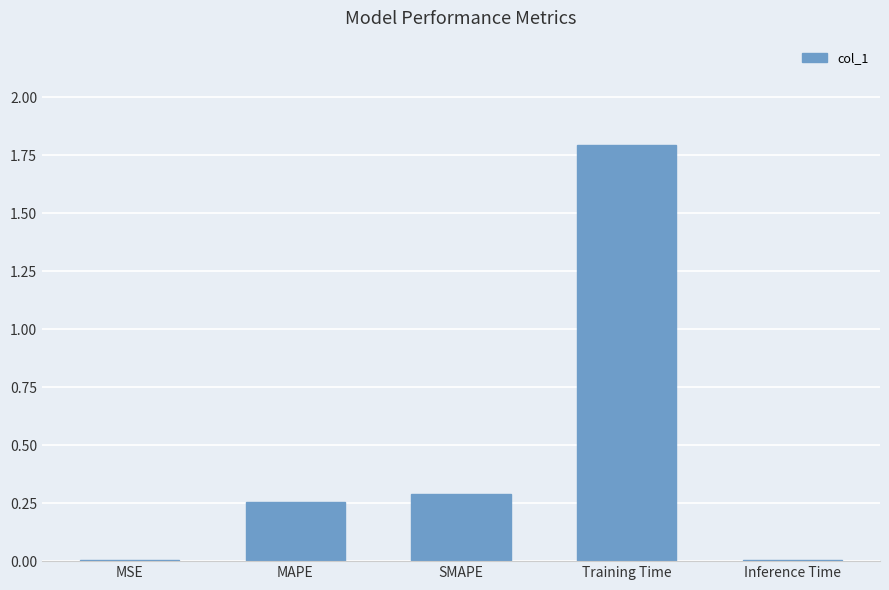

The value at MAPE is 0.4. True or false?

False